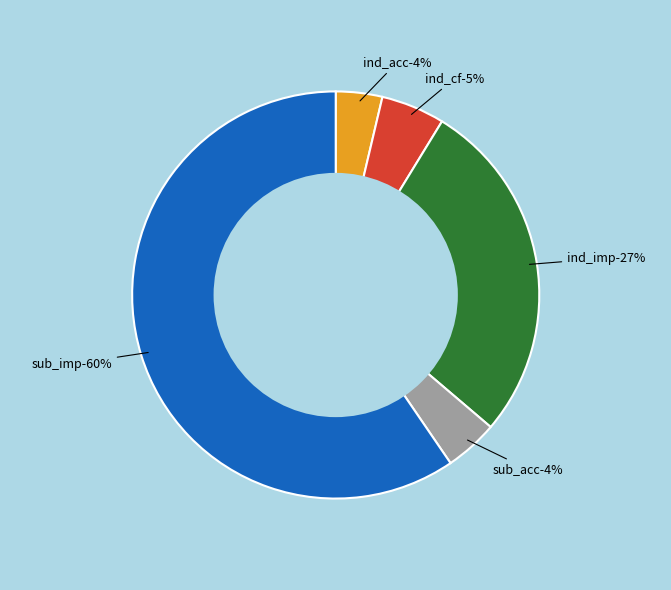

Which category has the biggest portion of the pie?

subpopulation_improvement